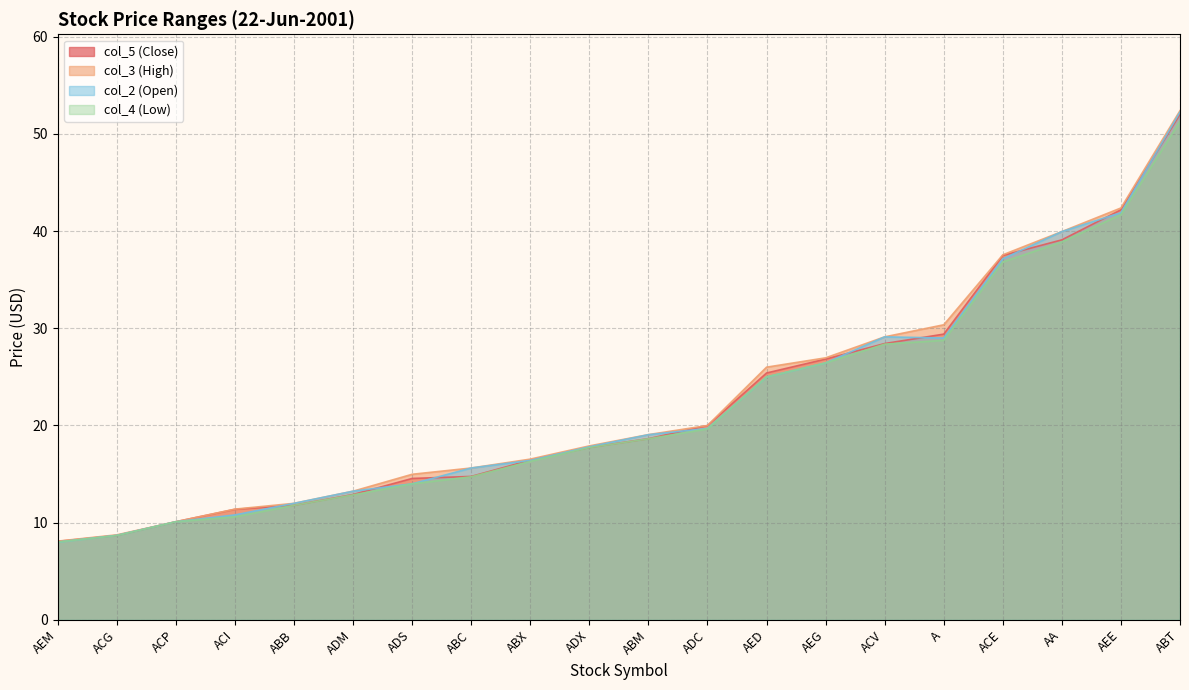

Rank the series by their maximum value, from lowest to highest.

col_4 (Low), col_5 (Close), col_2 (Open), col_3 (High)